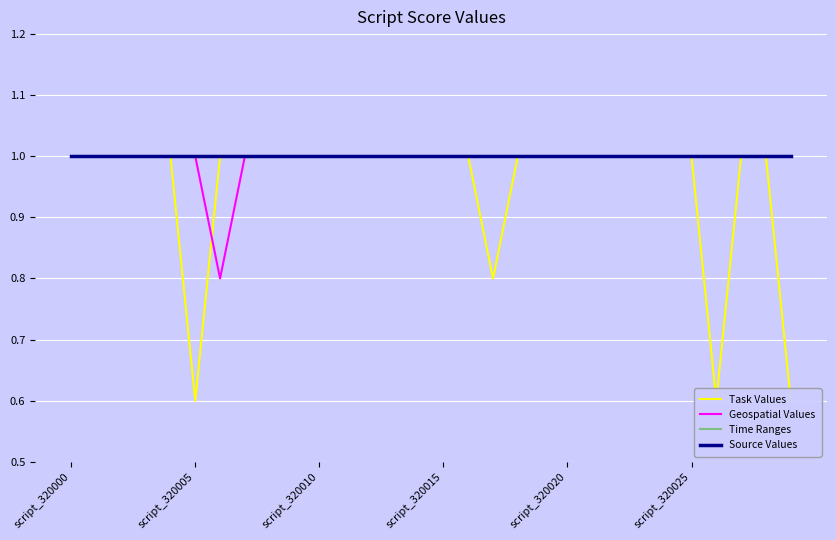

True or false: Source Values and Geospatial Values cross at least once.

False